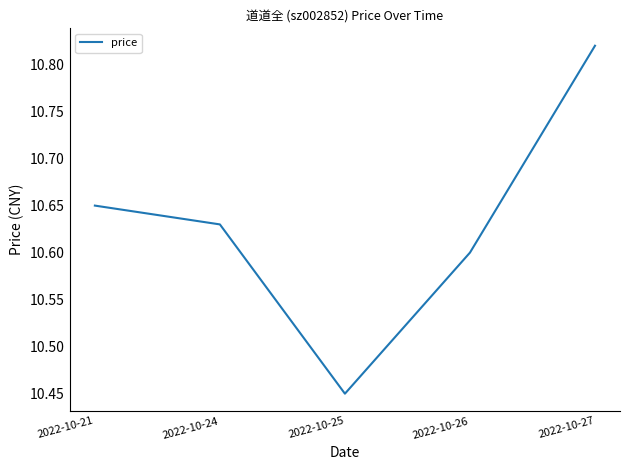

List the labels in order of value, largest first.

2022-10-27, 2022-10-21, 2022-10-24, 2022-10-26, 2022-10-25